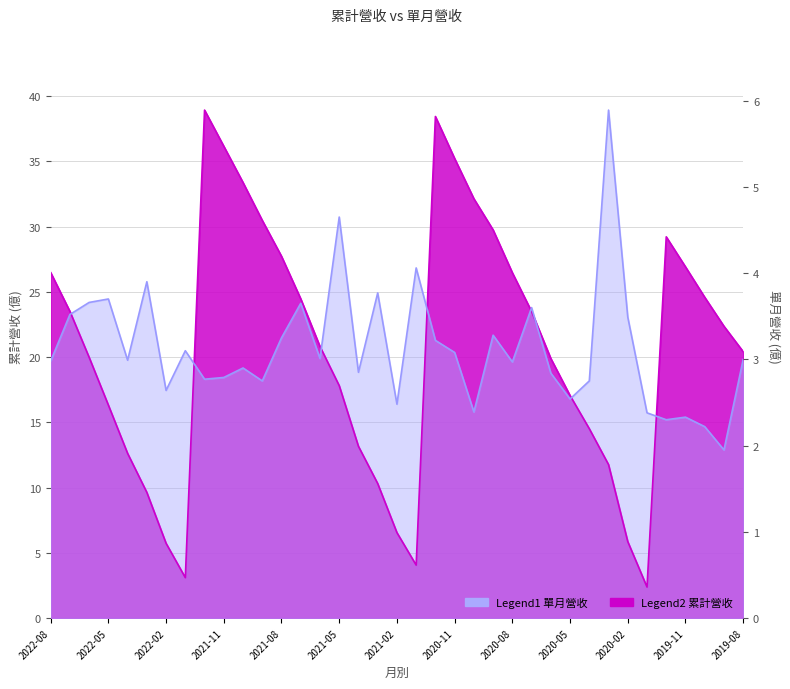

Reading right to left, extract all data points from this chart.

累計營收(億): 2019-08=20.4	2019-09=22.4	2019-10=24.6	2019-11=26.9	2019-12=29.2	2020-01=2.4	2020-02=5.9	2020-03=11.8	2020-04=14.5	2020-05=17.1	2020-06=19.9	2020-07=23.5	2020-08=26.5	2020-09=29.7	2020-10=32.1	2020-11=35.2	2020-12=38.4	2021-01=4.1	2021-02=6.5	2021-03=10.3	2021-04=13.2	2021-05=17.8	2021-06=20.8	2021-07=24.5	2021-08=27.7	2021-09=30.5	2021-10=33.4	2021-11=36.1	2021-12=38.9	2022-01=3.1	2022-02=5.7	2022-03=9.6	2022-04=12.6	2022-05=16.3	2022-06=20.0	2022-07=23.5	2022-08=26.5
單月營收(億): 2019-08=19.8	2019-09=12.9	2019-10=14.7	2019-11=15.4	2019-12=15.2	2020-01=15.7	2020-02=23.1	2020-03=38.9	2020-04=18.2	2020-05=16.8	2020-06=18.8	2020-07=23.8	2020-08=19.6	2020-09=21.7	2020-10=15.8	2020-11=20.4	2020-12=21.3	2021-01=26.8	2021-02=16.4	2021-03=24.9	2021-04=18.8	2021-05=30.7	2021-06=19.9	2021-07=24.1	2021-08=21.5	2021-09=18.2	2021-10=19.2	2021-11=18.4	2021-12=18.3	2022-01=20.5	2022-02=17.4	2022-03=25.8	2022-04=19.8	2022-05=24.4	2022-06=24.2	2022-07=23.3	2022-08=19.7